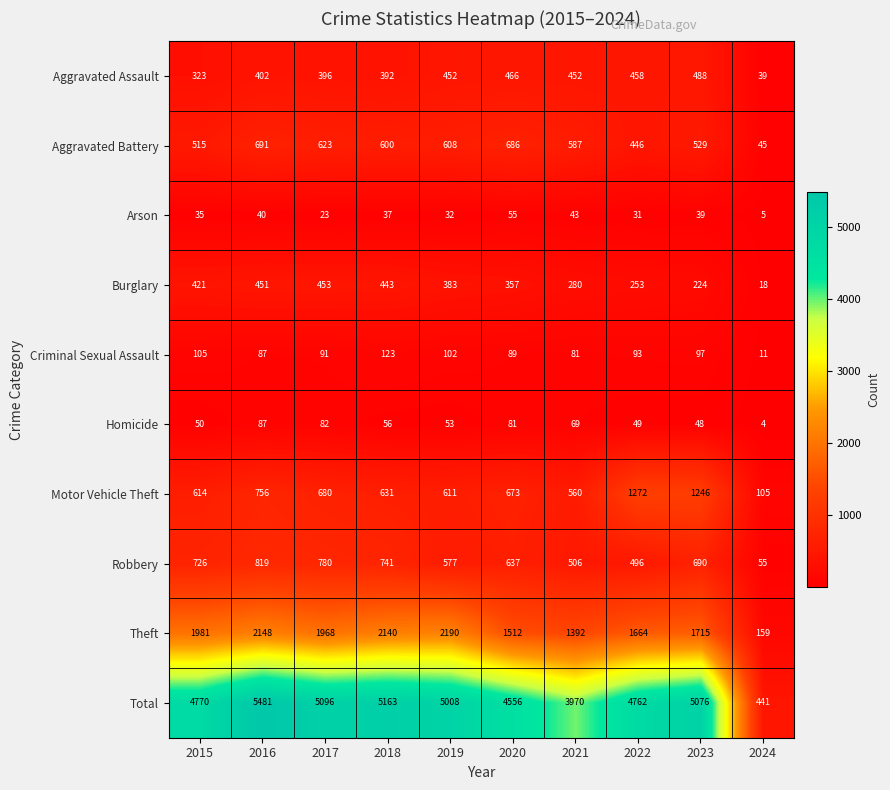

At how many categories does at least one series exceed 665?

9